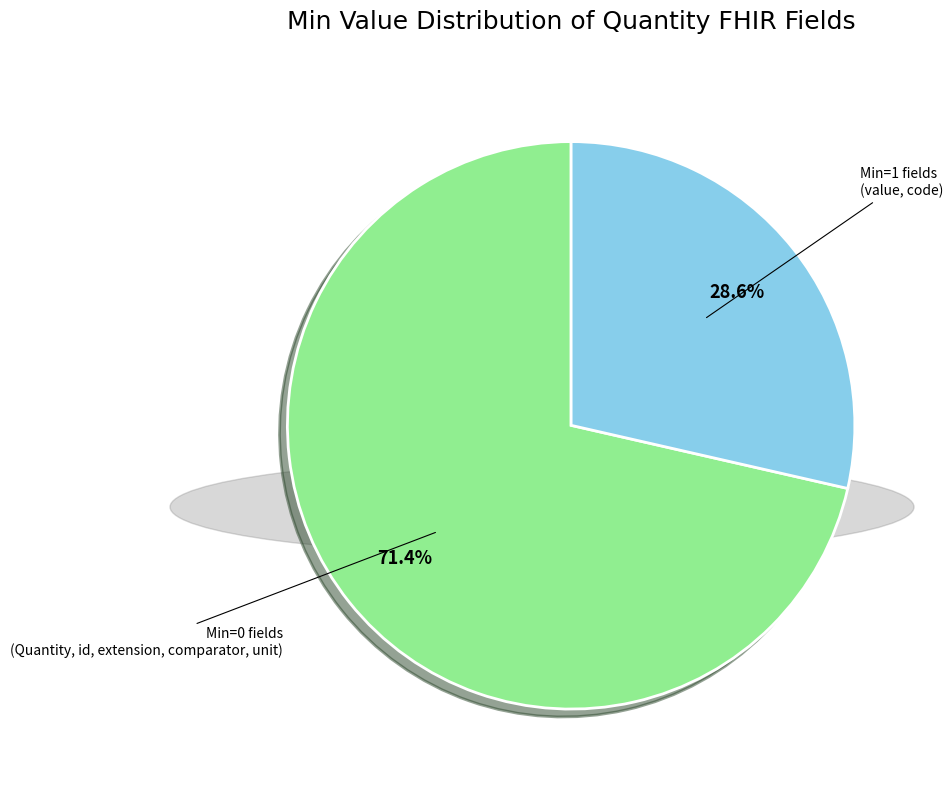

Is there any slice that represents more than half of the pie?

Yes